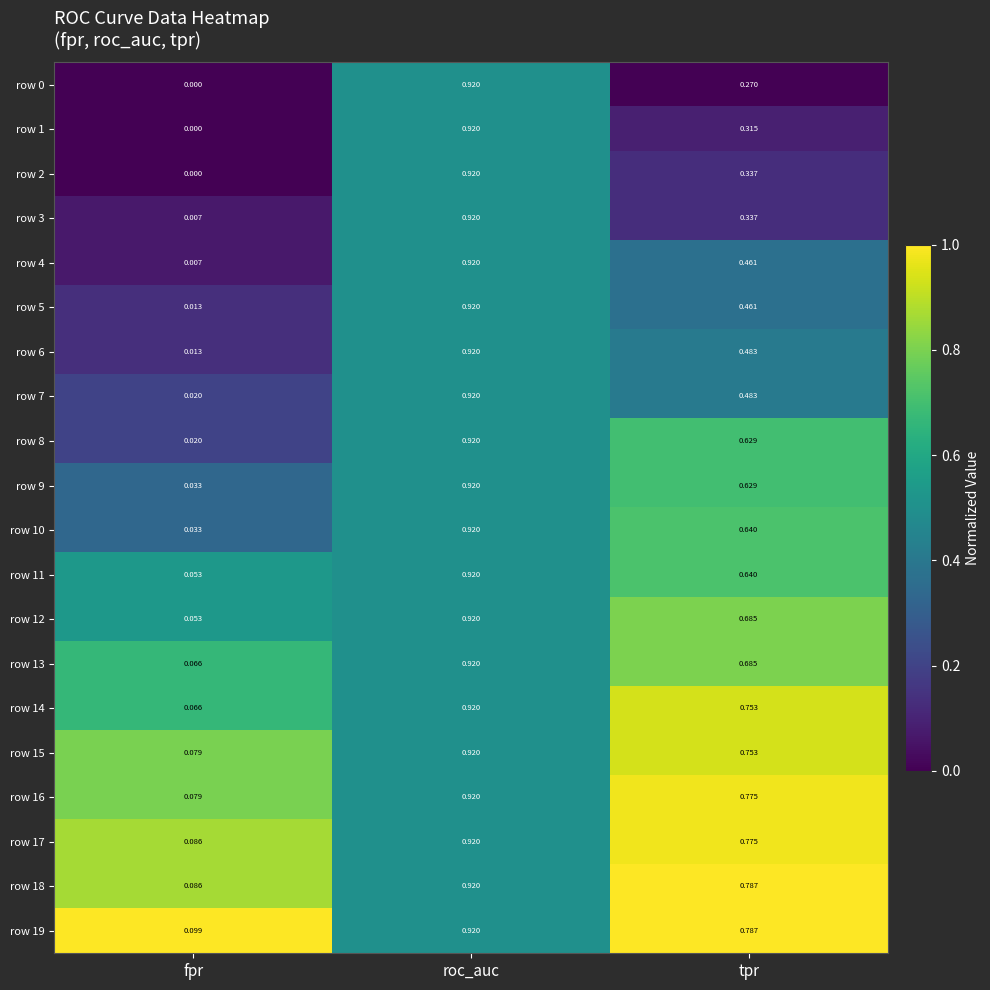

At which category does the chart reach its minimum across all series?

fpr